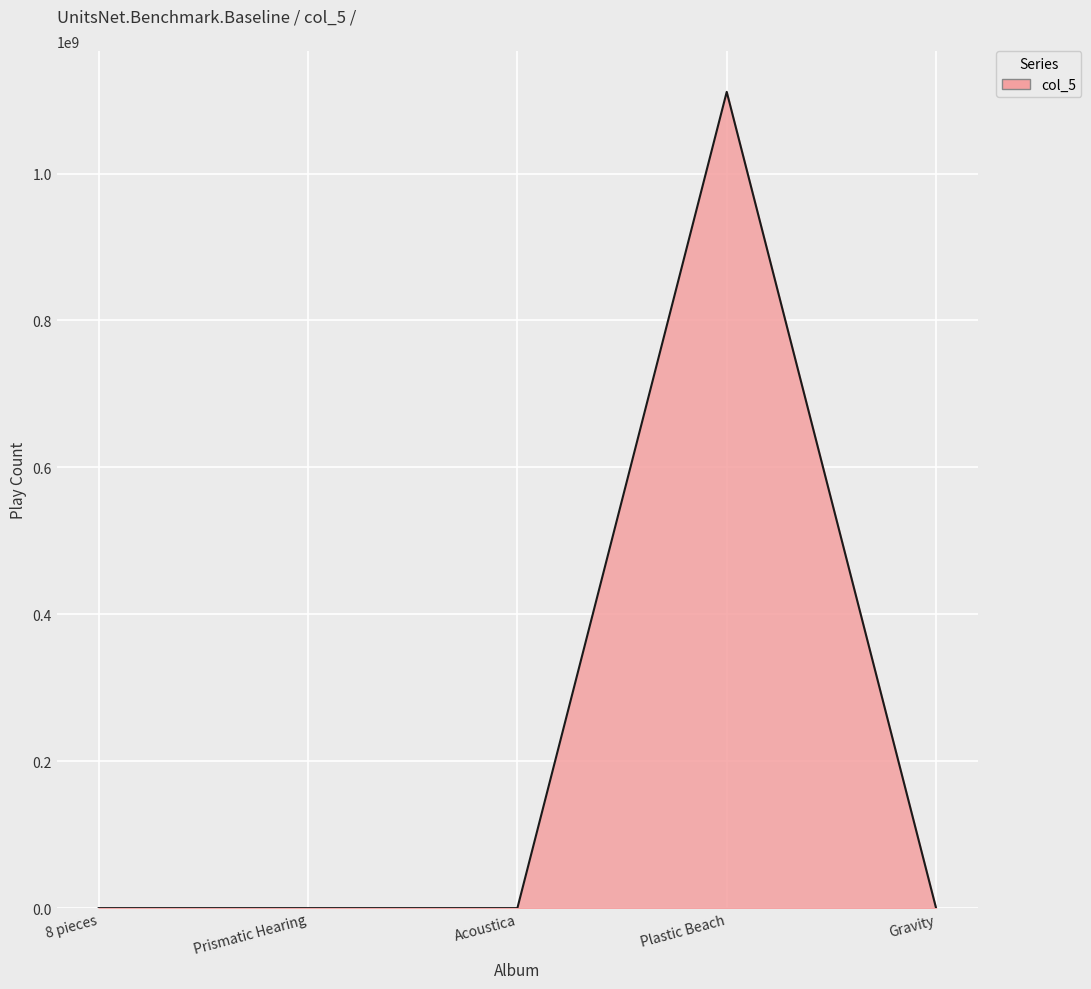

Which has a higher value, Gravity or Plastic Beach?

Plastic Beach